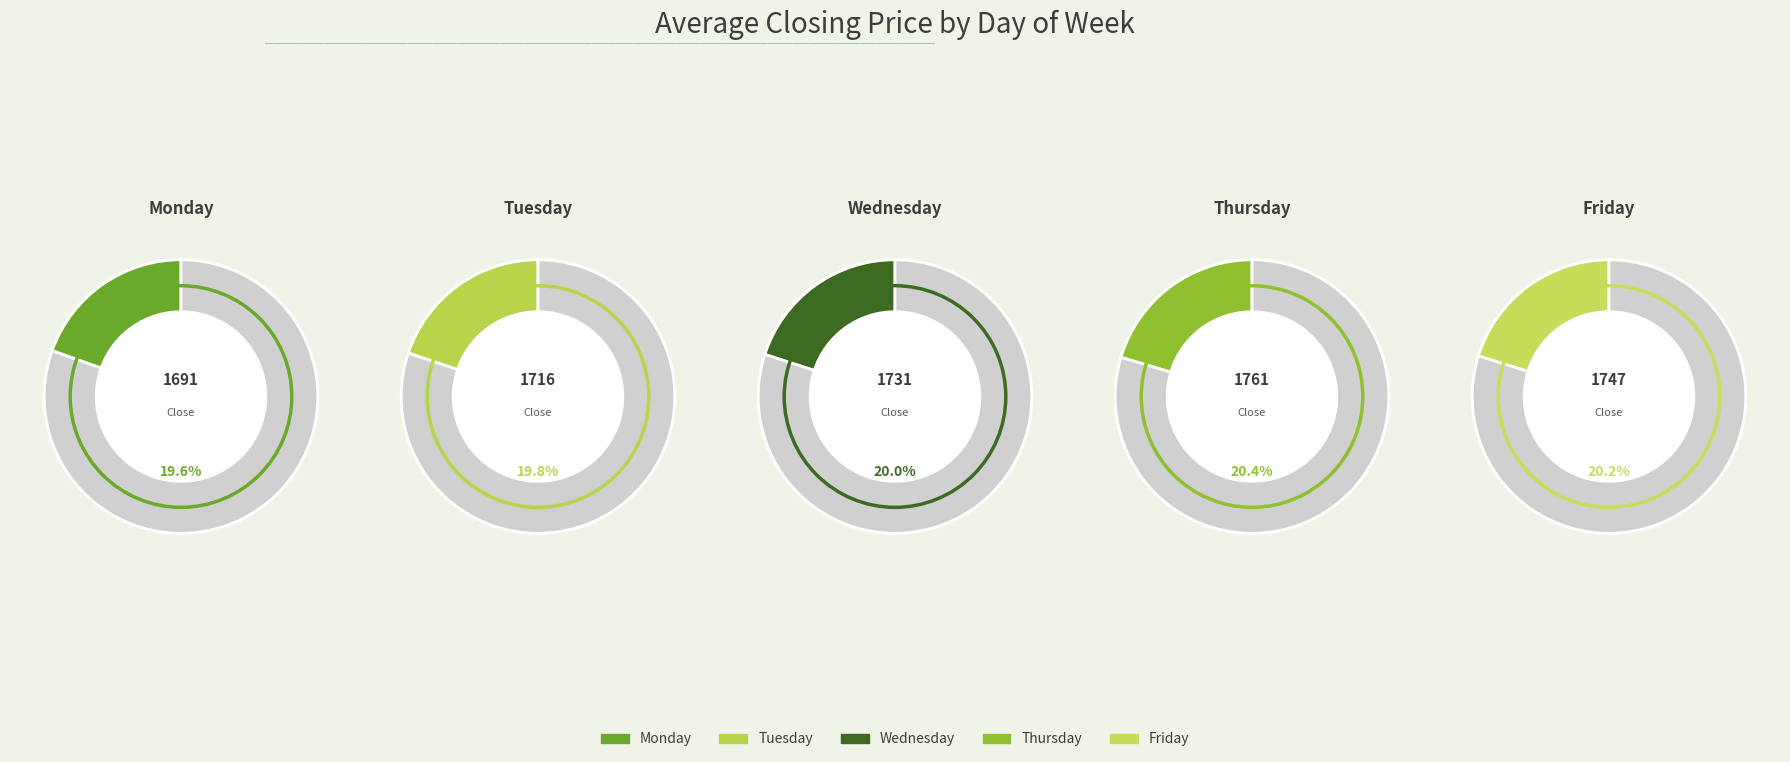

Is there any slice that represents more than half of the pie?

No